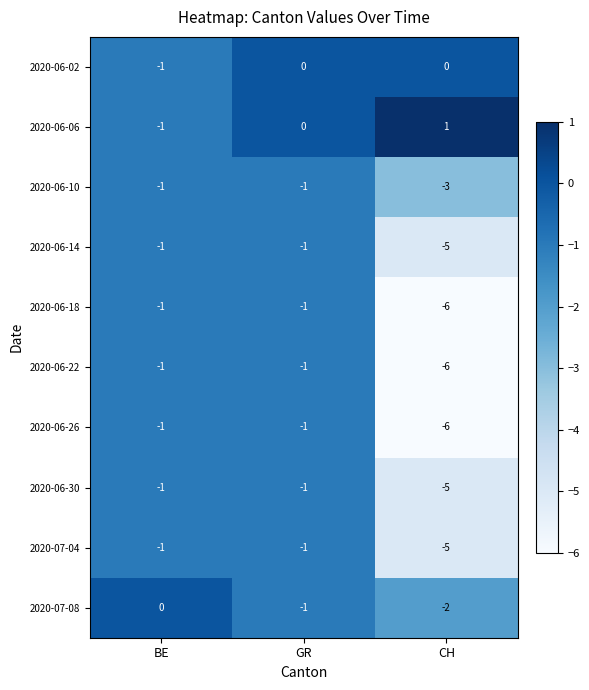

What is the spread (max minus min) of values at CH?

7